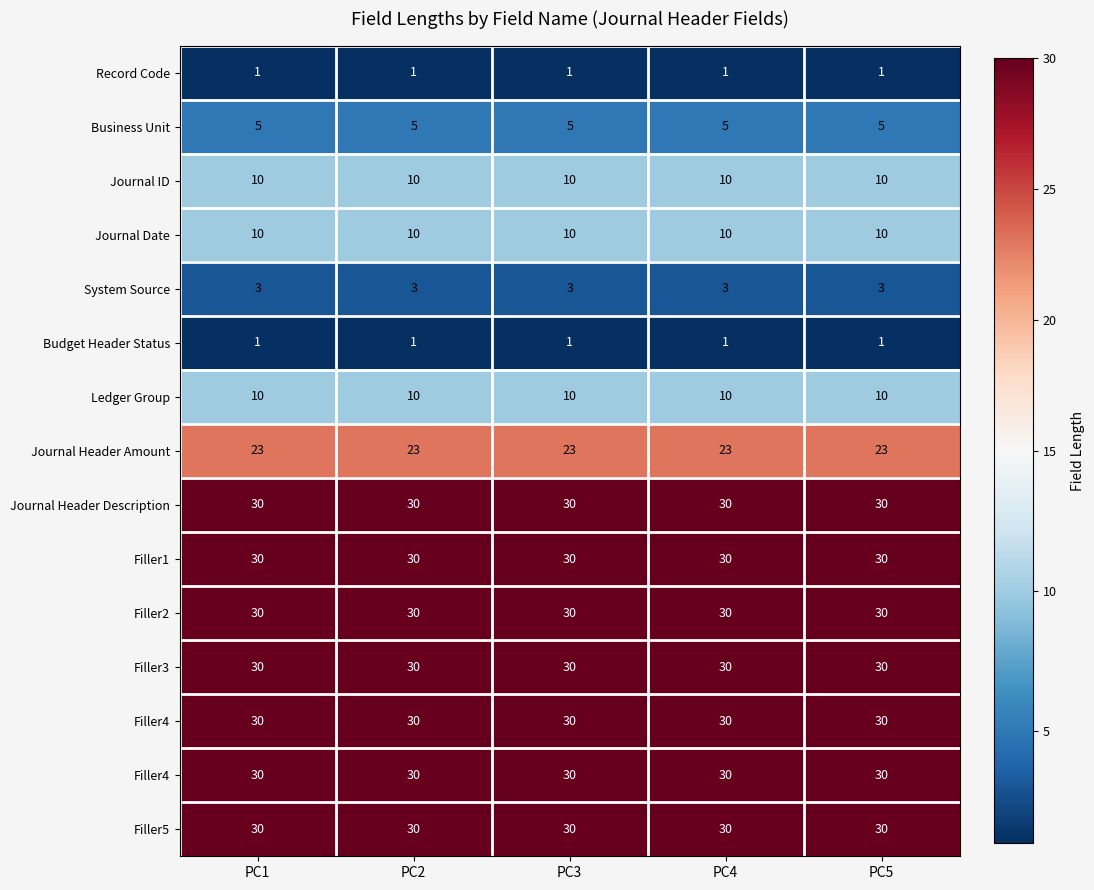

At which category is the sum across all series the highest?

PC1